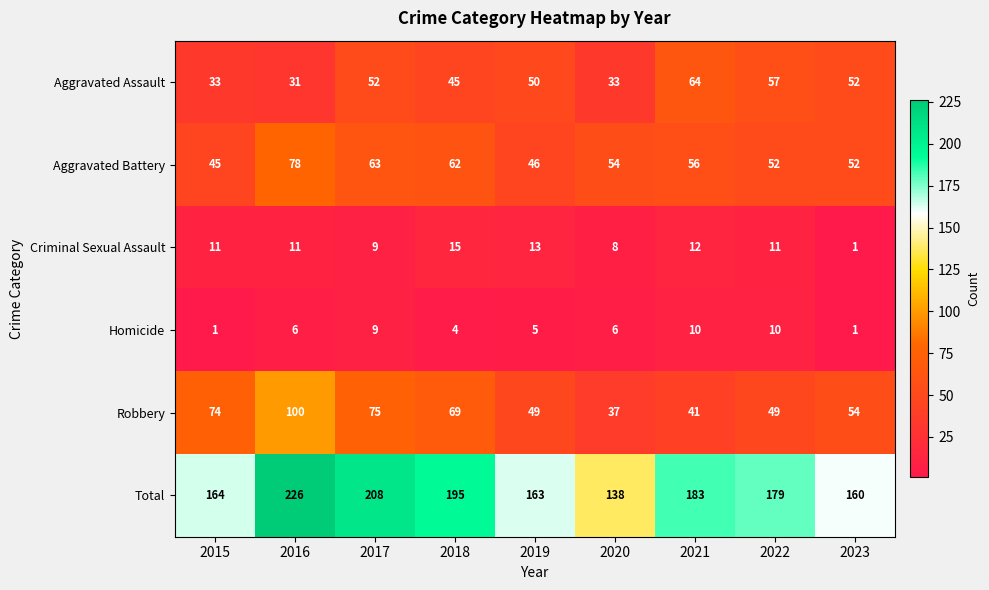

How many series are shown in this chart?

6